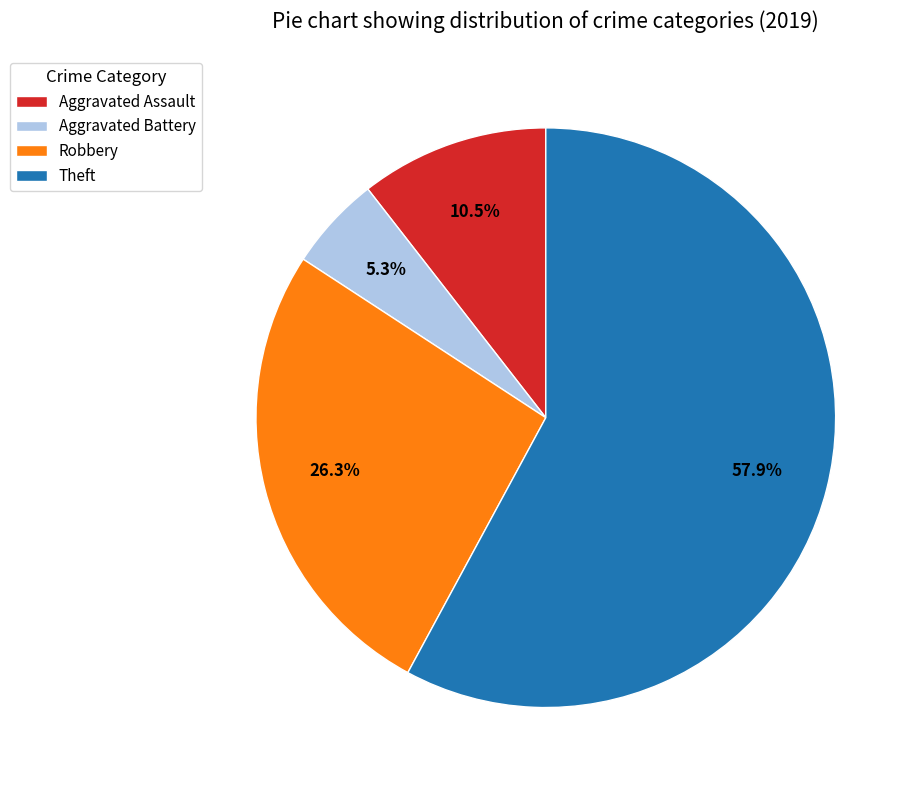

To the nearest percent, what is the average slice percentage?

25%